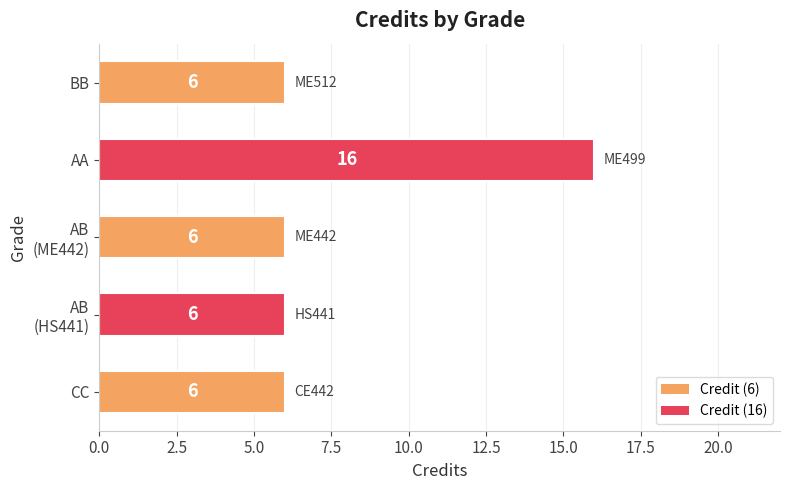

What is the change in value from CC to AA?

+10